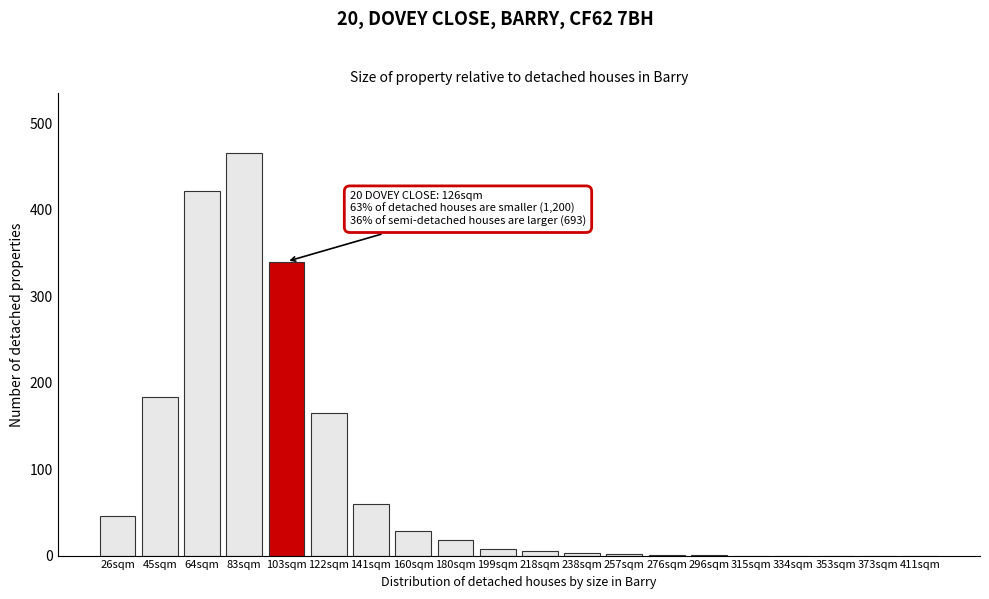

What is the maximum value shown in the chart?

465